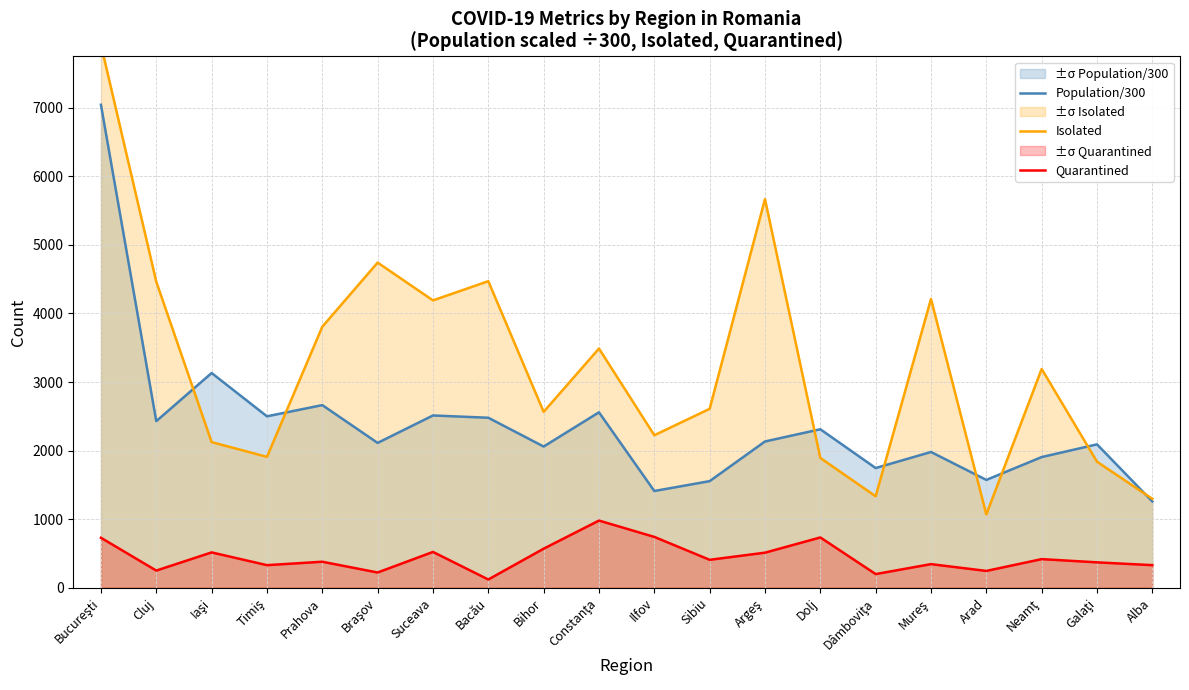

Count the number of categories in the chart.

20